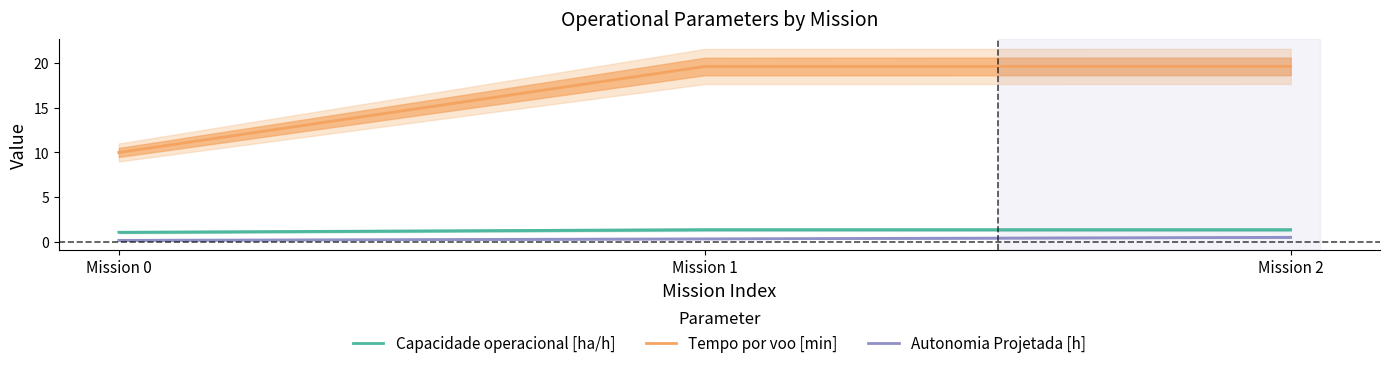

Reading left to right, what are all the values shown in this chart?

Capacidade operacional [ha/h]: 1.1	1.4	1.4
Tempo por voo [min]: 10.0	19.6	19.6
Autonomia Projetada [h]: 0.2	0.3	0.5